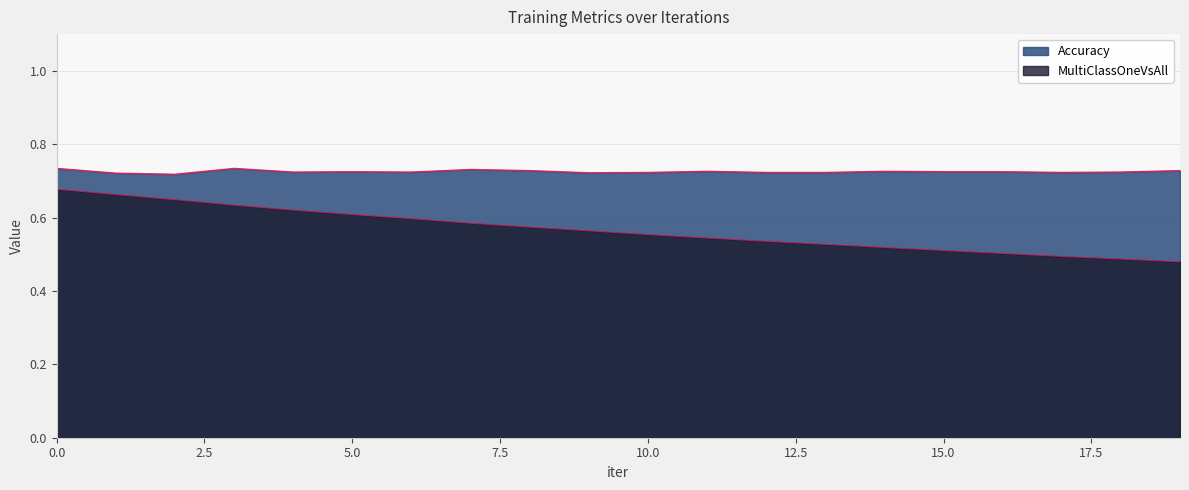

At which label is Accuracy closest to 0?

2